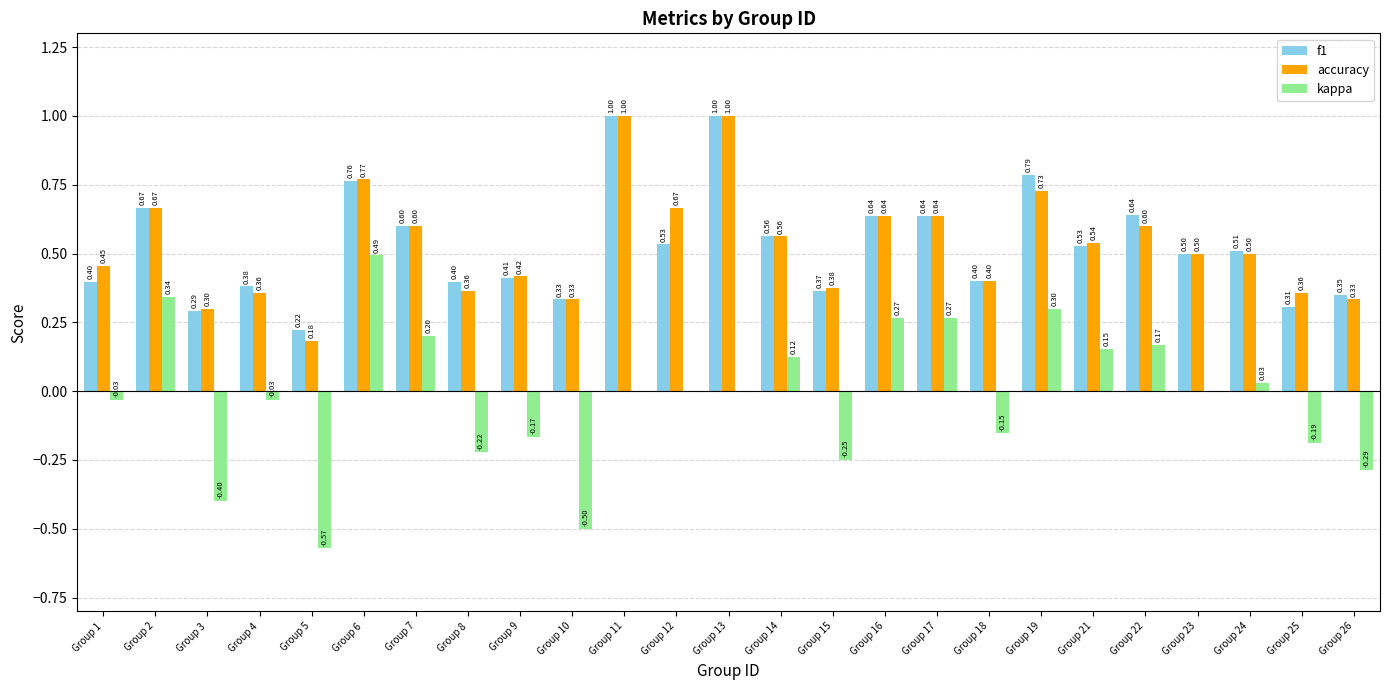

What is the total value across all series at Group 16?

1.5